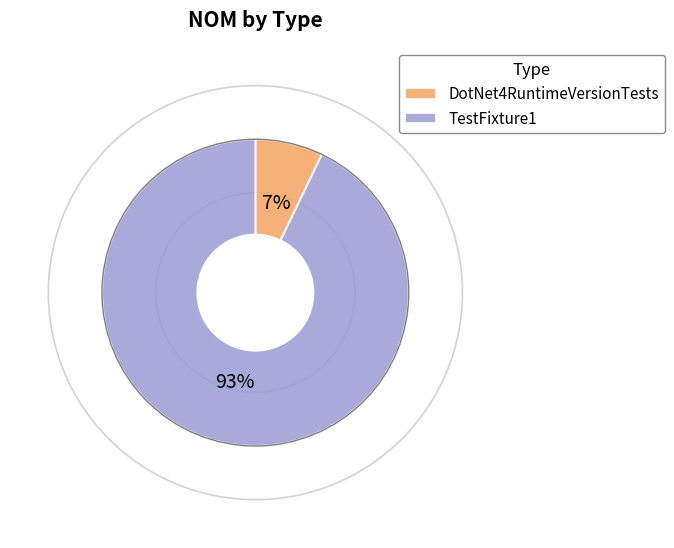

How many slices are in this pie chart?

2